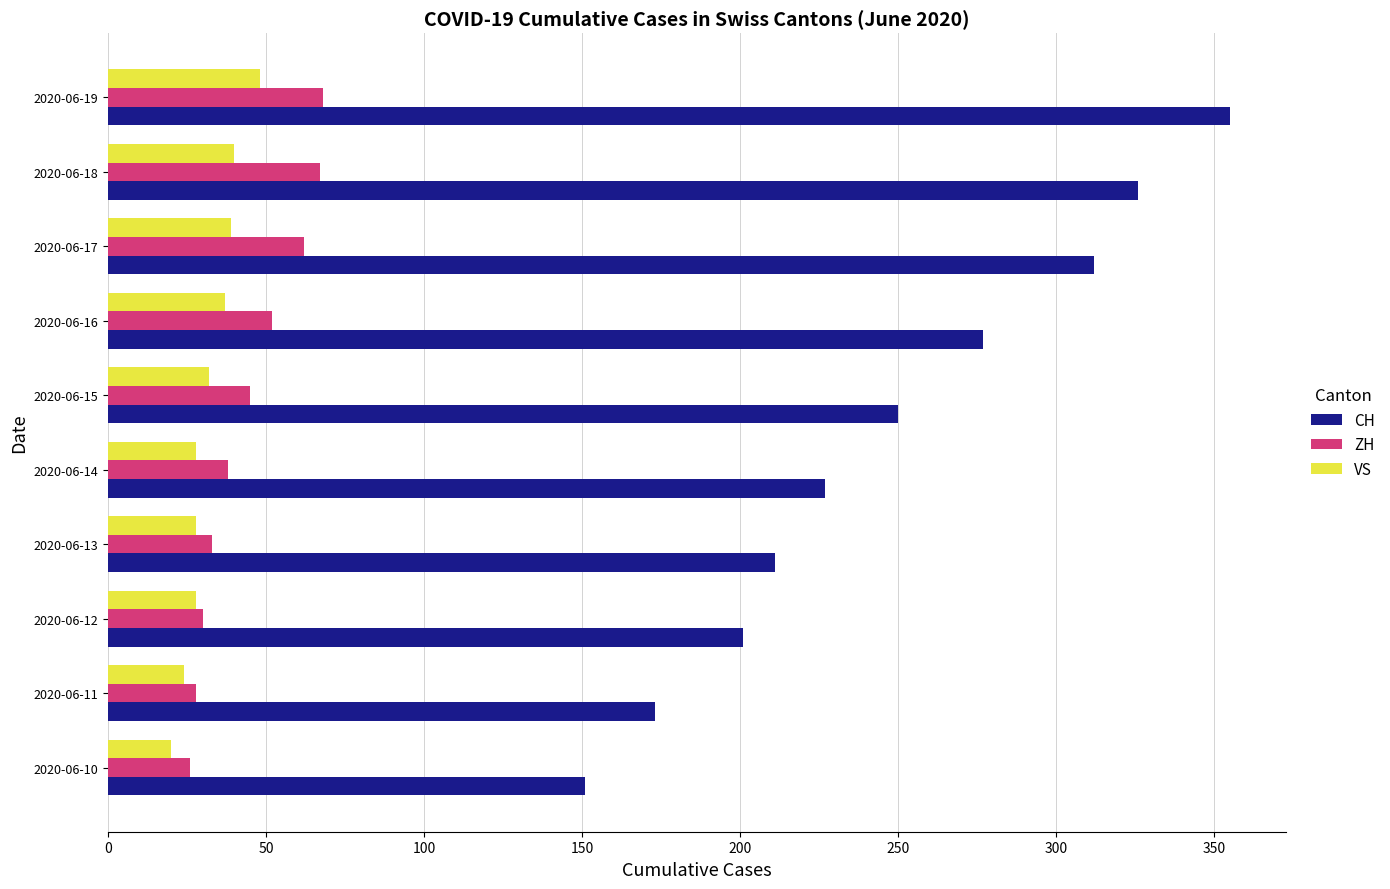

Which series changed the most between 2020-06-15 and 2020-06-19?

CH